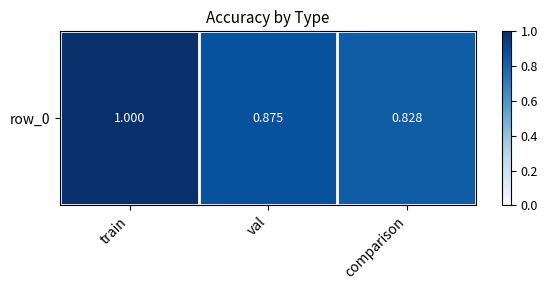

Rank the categories by value from lowest to highest.

comparison, val, train